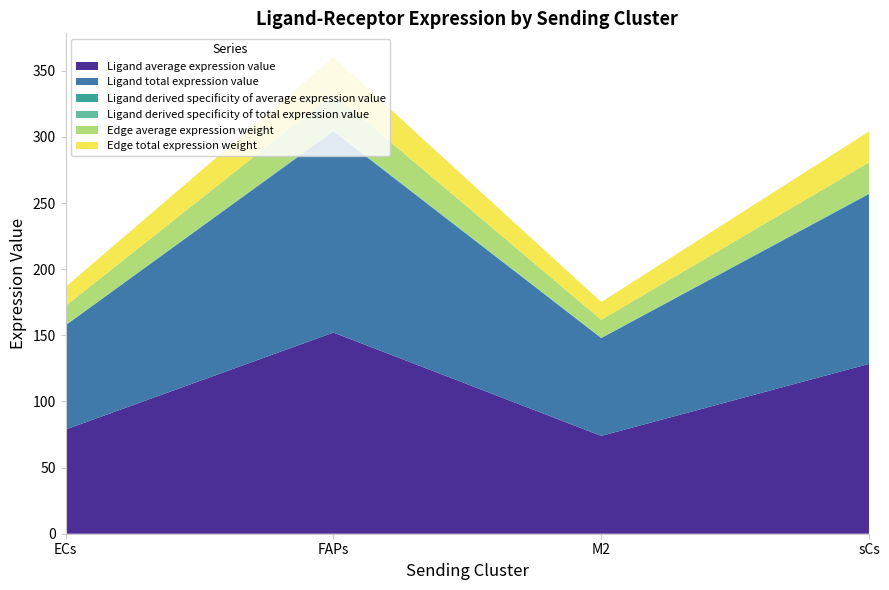

Reading right to left, extract all data points from this chart.

Ligand average expression value: 128.4	74.0	152.1	78.8
Ligand total expression value: 128.4	74.0	152.1	78.8
Ligand derived specificity of average expression value: 0.3	0.2	0.4	0.2
Ligand derived specificity of total expression value: 0.3	0.2	0.4	0.2
Edge average expression weight: 23.4	13.5	27.7	14.3
Edge total expression weight: 23.4	13.5	27.7	14.3